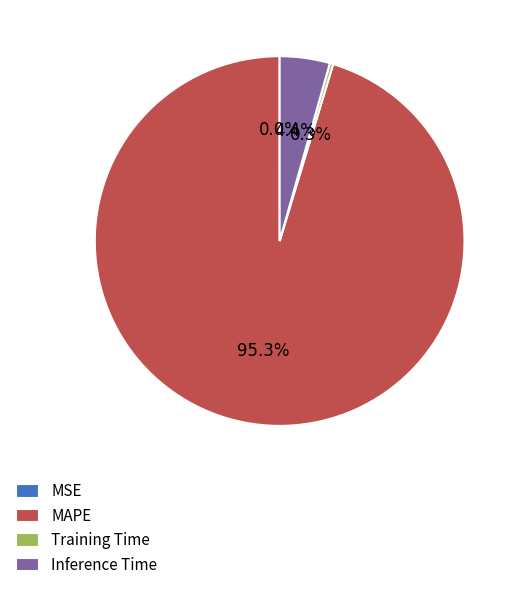

What portion of the pie excludes MAPE?

4.7%